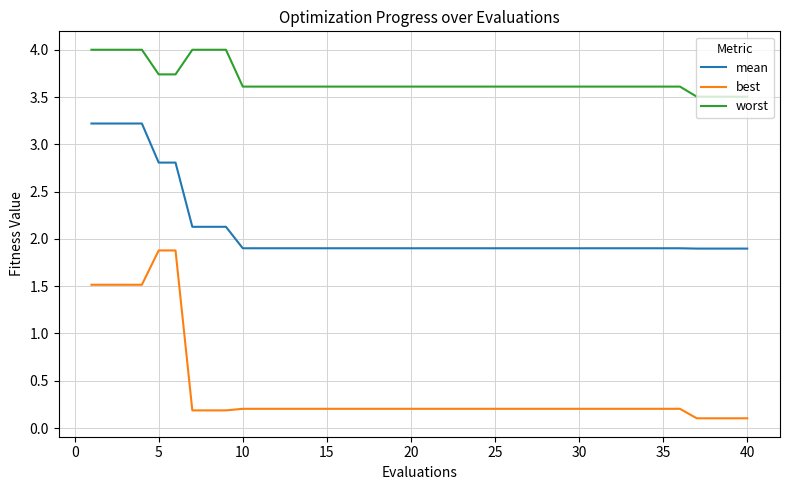

Which series has the widest spread of values?

best